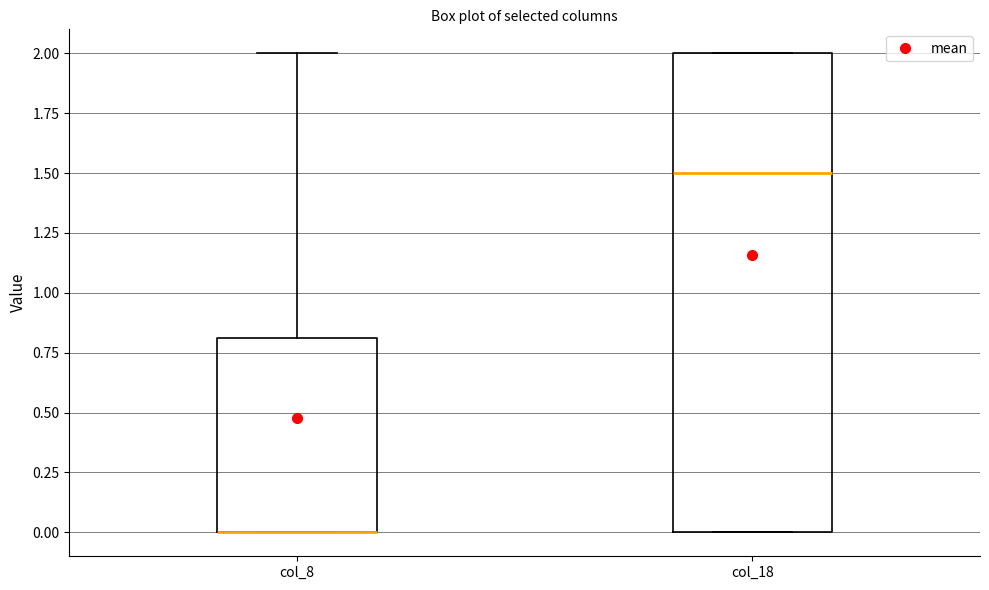

Comparing the boxes themselves (not the whiskers), which one is the tallest?

col_18